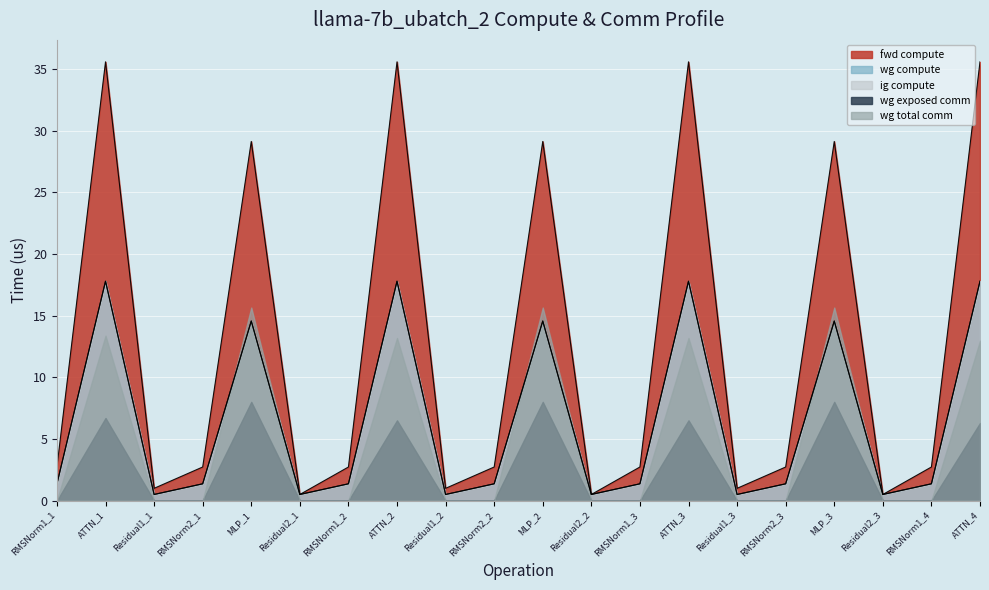

Does the chart display data point markers on the line(s)?

No